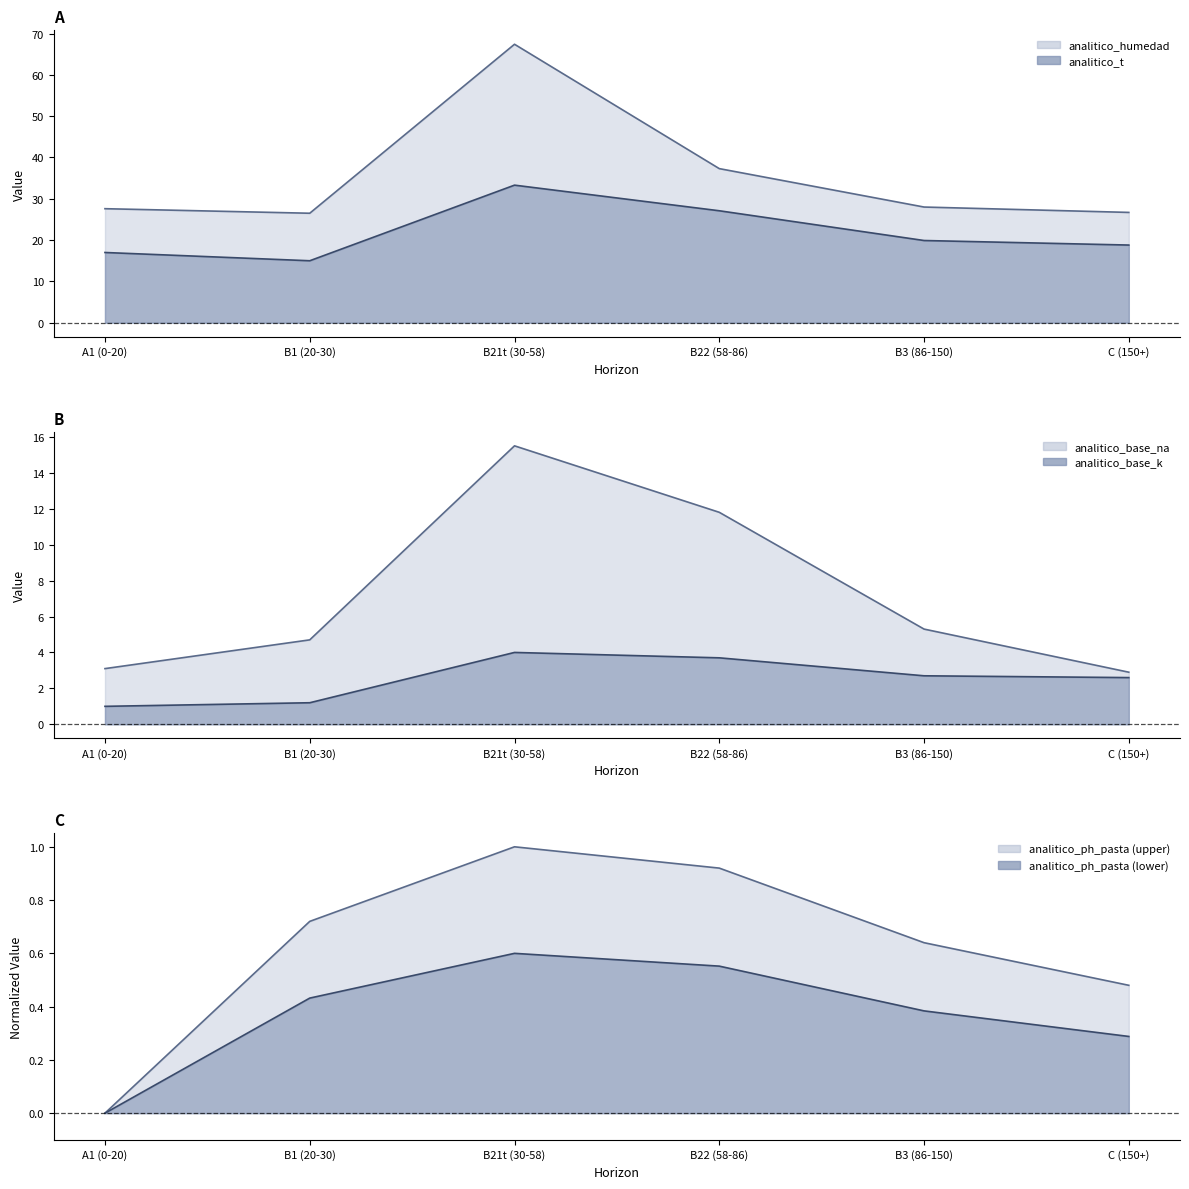

At B3 (86-150), list the series in order from largest to smallest.

analitico_humedad, analitico_t, analitico_base_na, analitico_base_k, analitico_ph_pasta